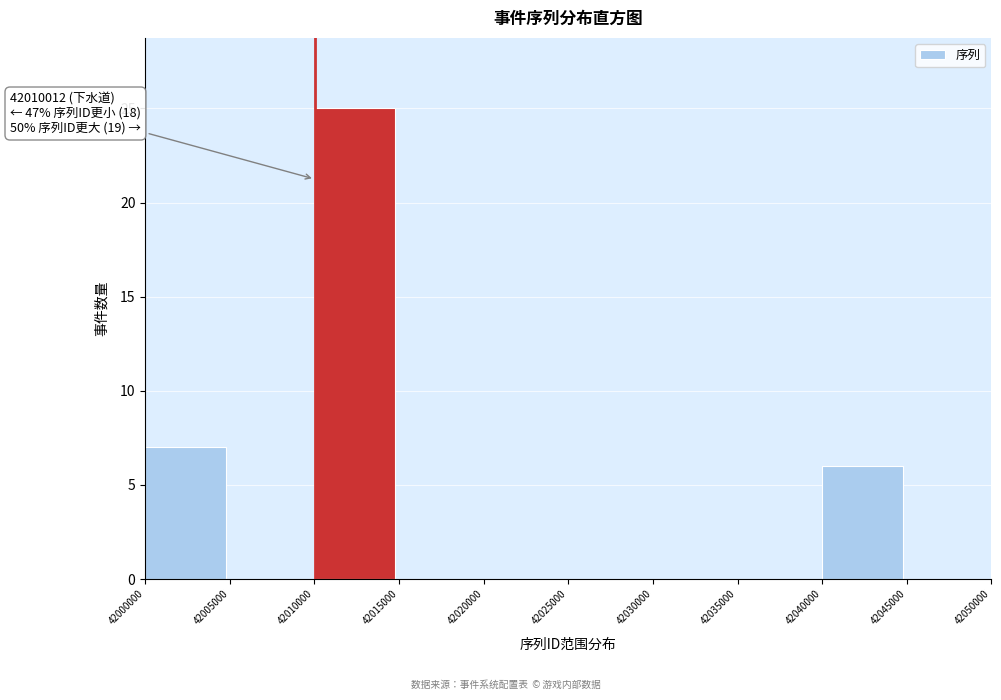

Over which range of the x-axis is the bar tallest?

42010000 to 42015000